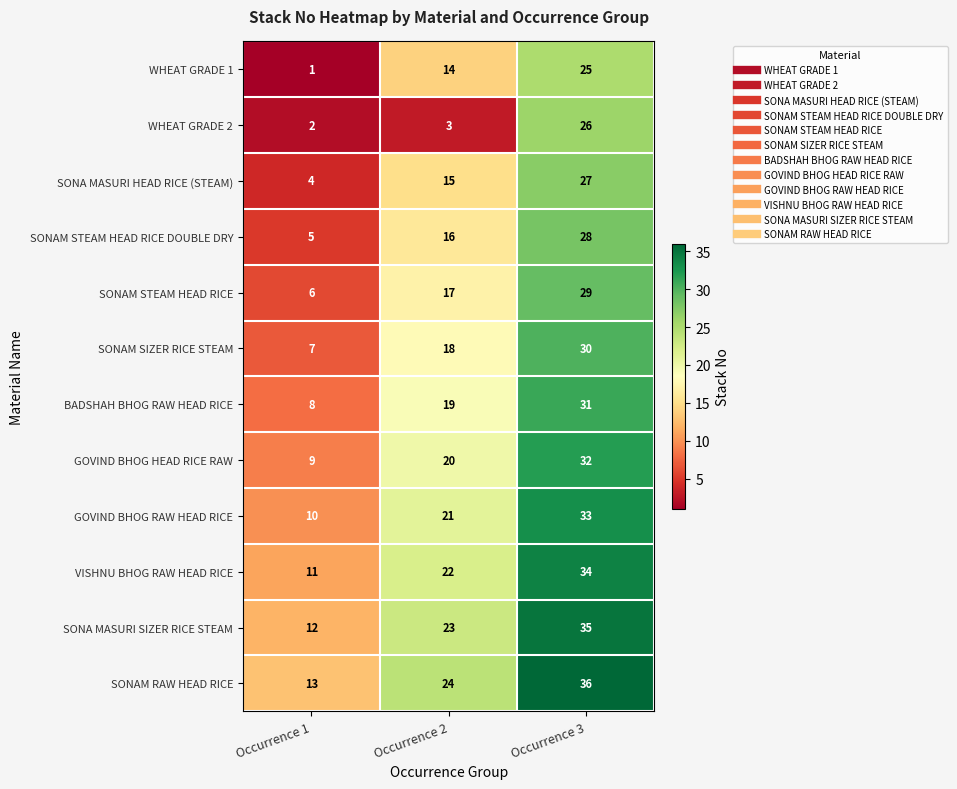

Between Occurrence 1 and Occurrence 2, which series saw the biggest shift?

WHEAT GRADE 1